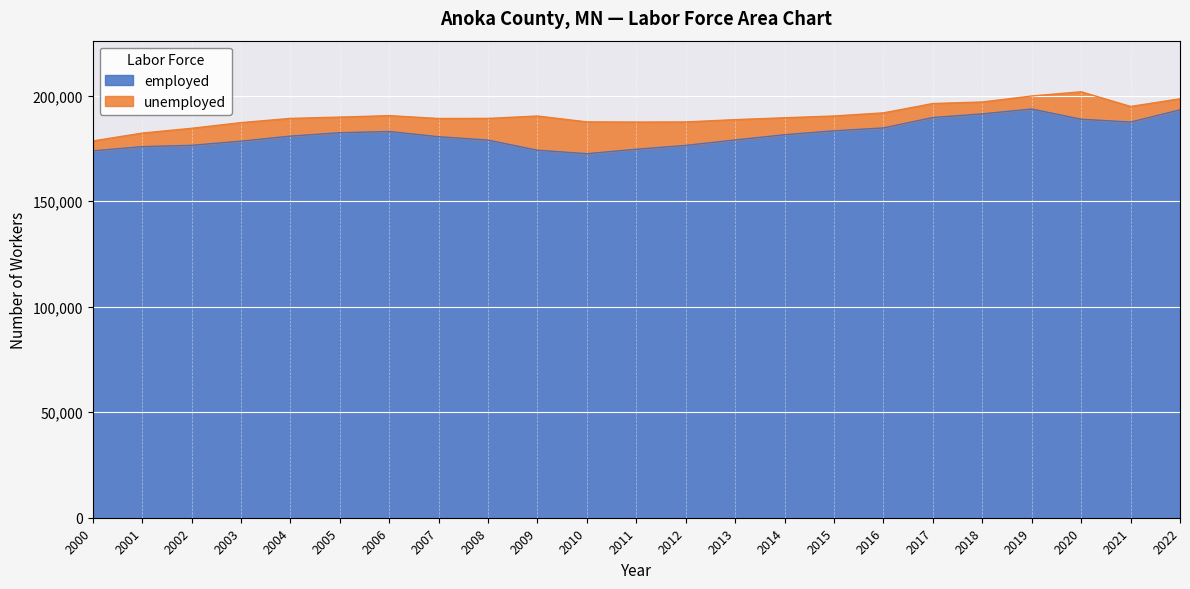

What is the highest value of the employed series?

193596